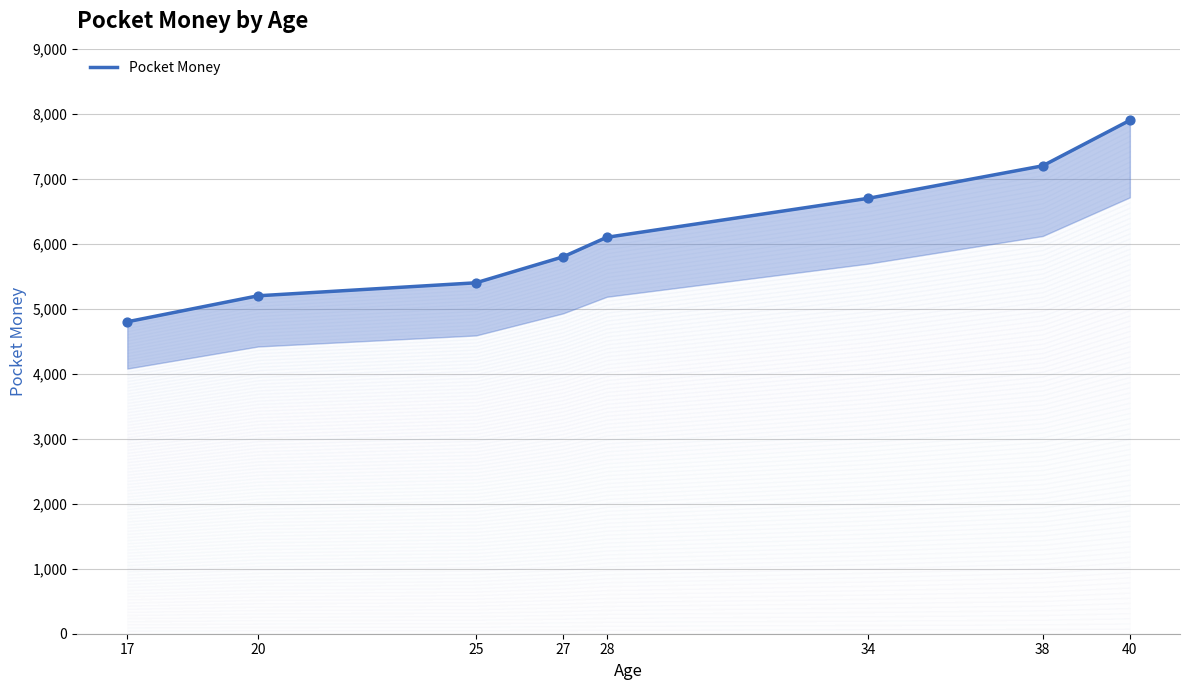

Approximately how many times larger is the value at 34 compared to 28?

1.1